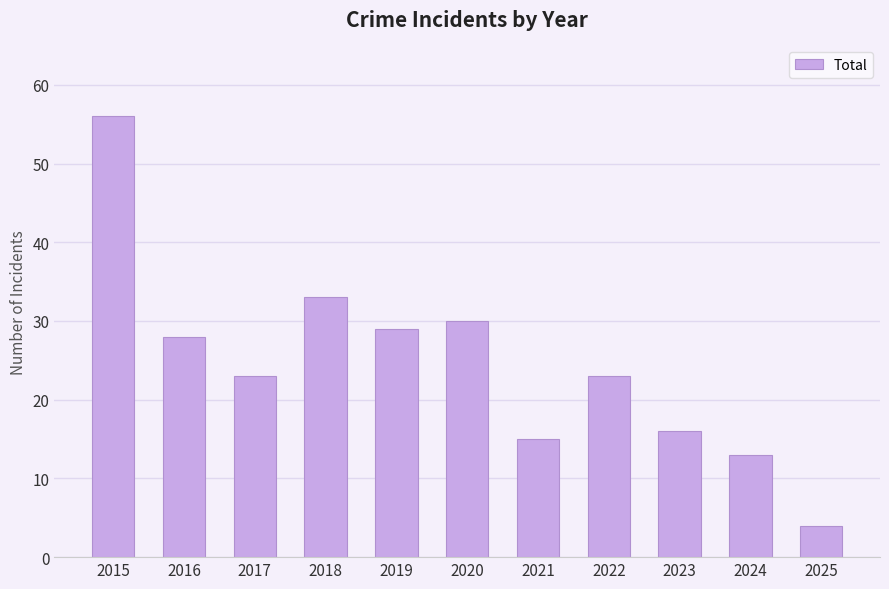

True or false: the data shows 16 at 2023.

True